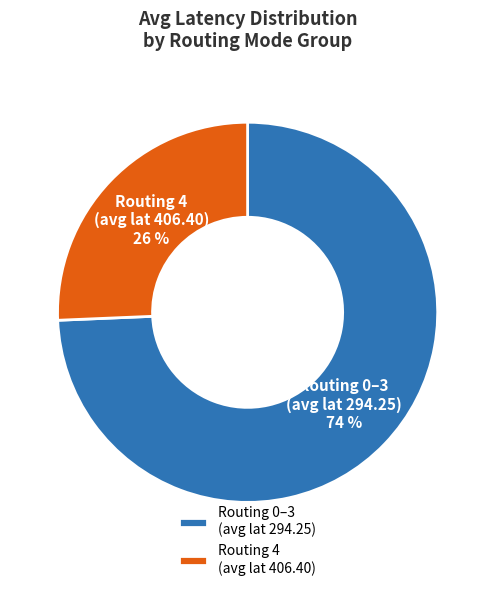

Is Routing 0–3 (avg lat 294.25) the majority of the pie?

Yes